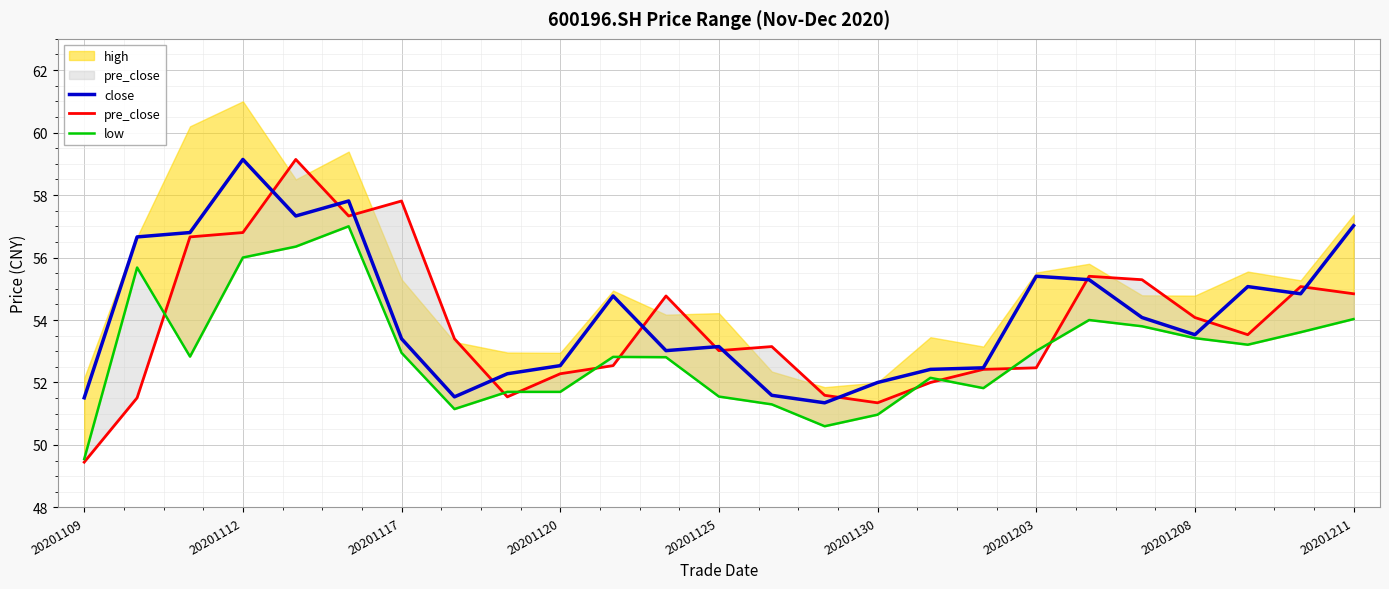

What is the maximum value for close?

59.1